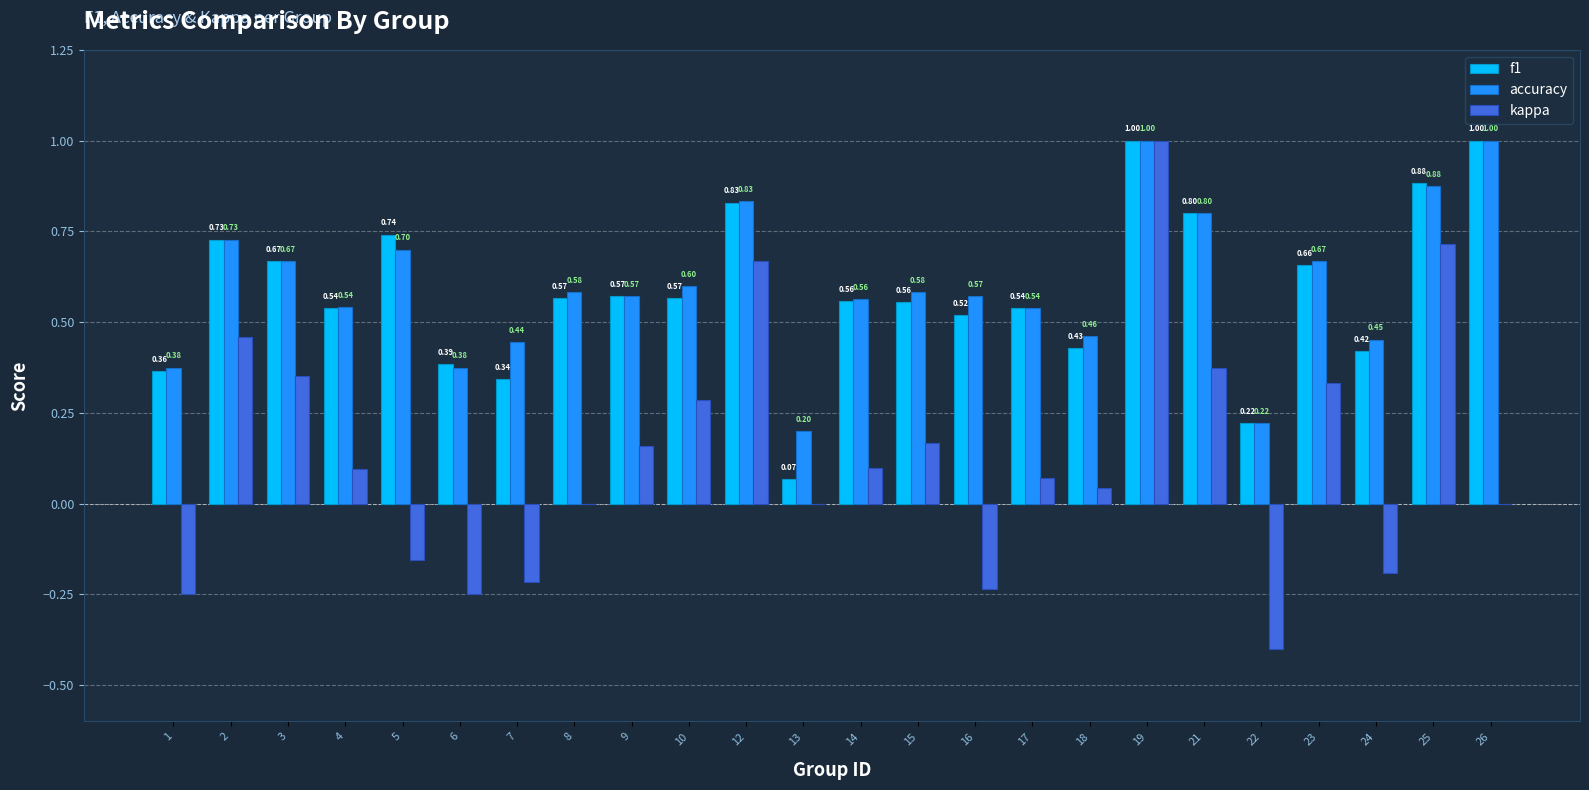

Between 1 and 5, which series saw the biggest shift?

f1